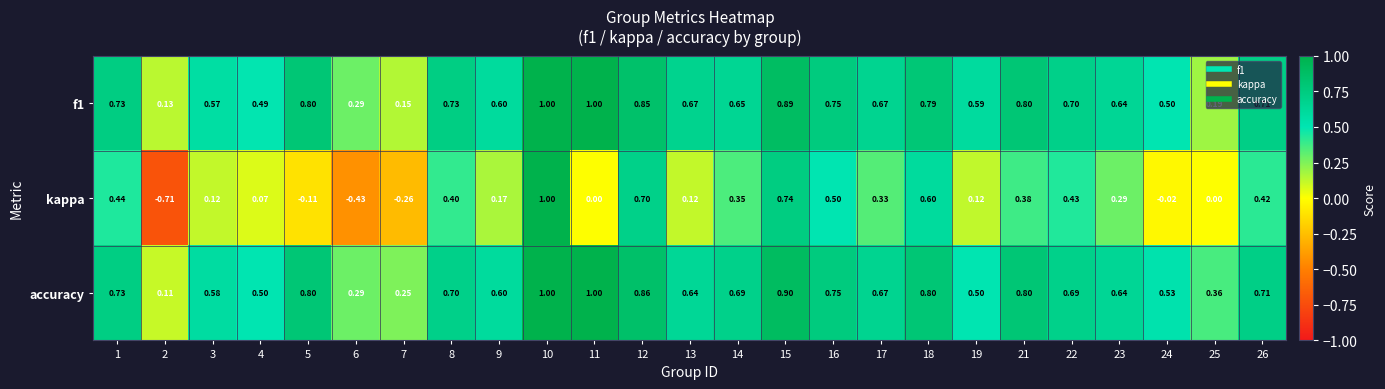

Which series has the largest total across all categories?

accuracy